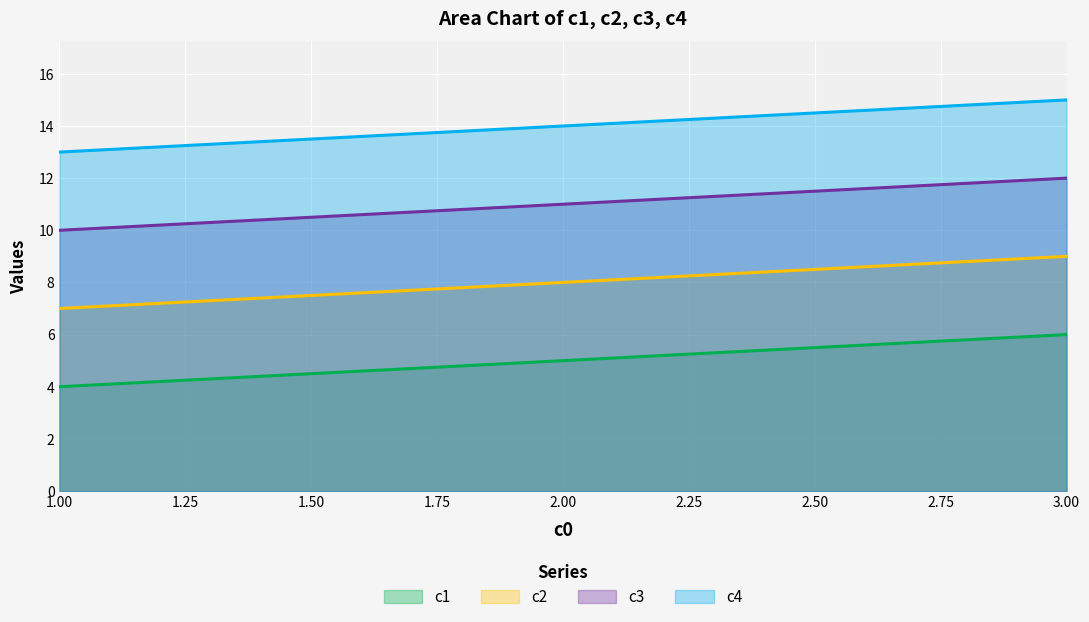

At 2.00, list the series in order from smallest to largest.

c1, c2, c3, c4